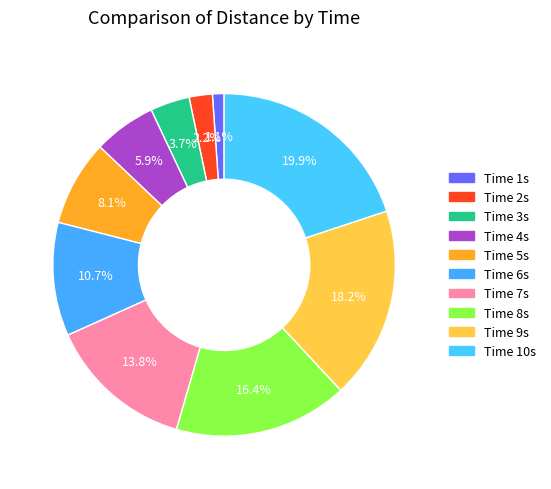

Is there any slice that represents more than half of the pie?

No